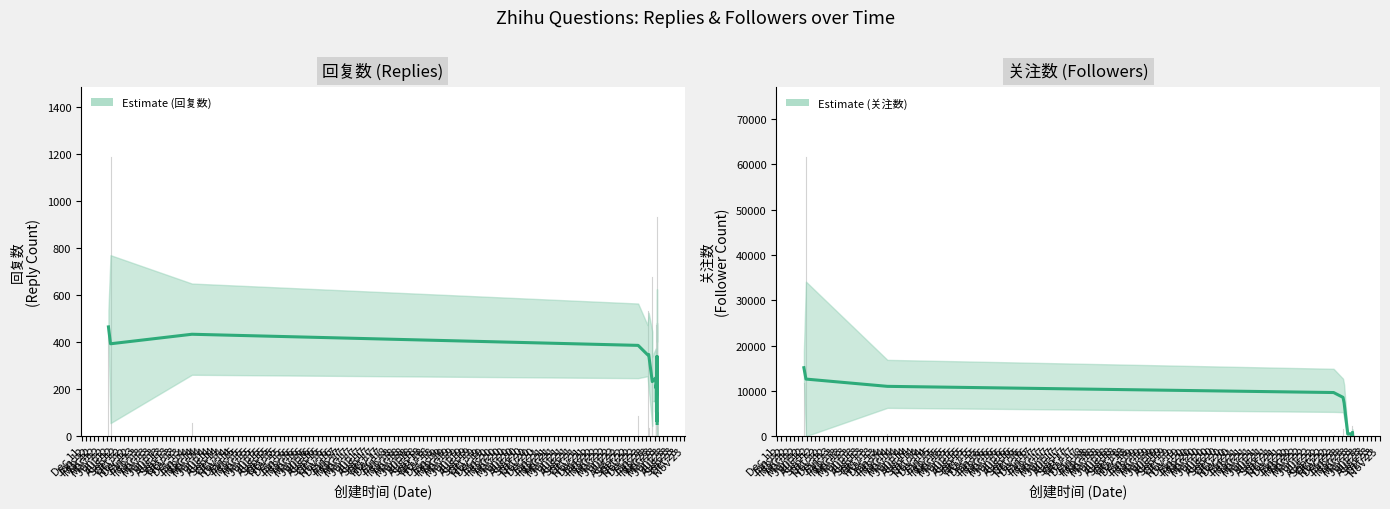

Reading left to right, extract all data points from this chart.

回复数: 481	165	34	53	1187	50	156	22	42	472	57	30	28	531	47	676	25	35	931	41	311	468	245	79	137	462	58	23	57	577	53	144	51	47	55	39	86	224	171	45
关注数: 679	411	44	55	61637	111	239	49	136	847	513	86	38	1482	273	1375	59	98	2350	136	792	808	305	239	298	11810	156	56	243	1347	85	163	205	51	79	255	154	275	216	63